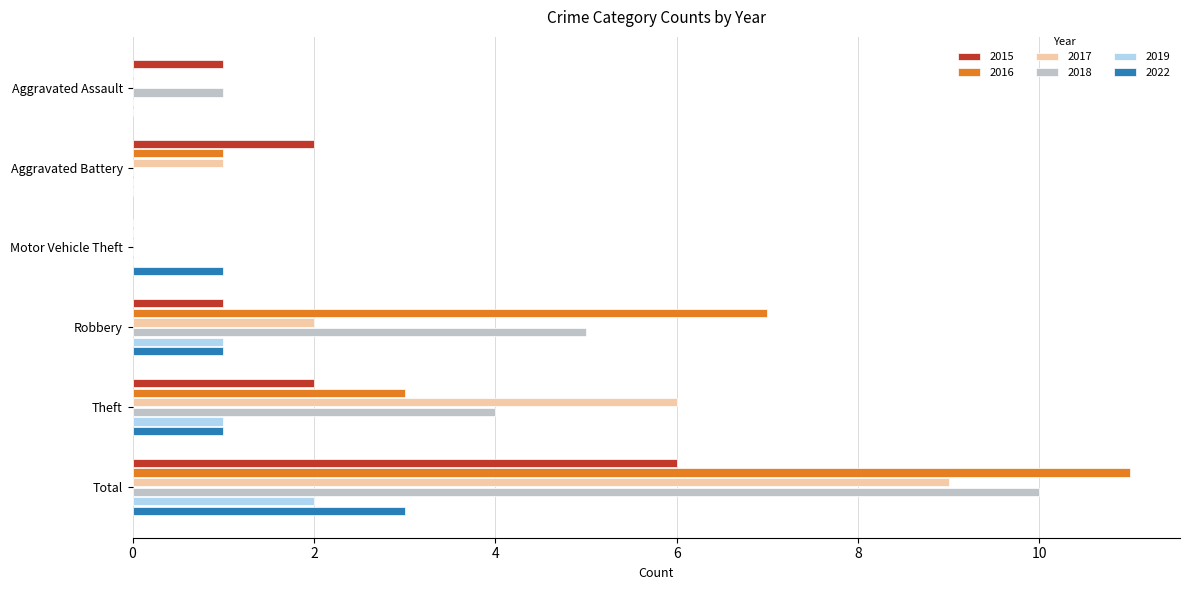

Between Aggravated Assault and Total, which series saw the biggest shift?

2016